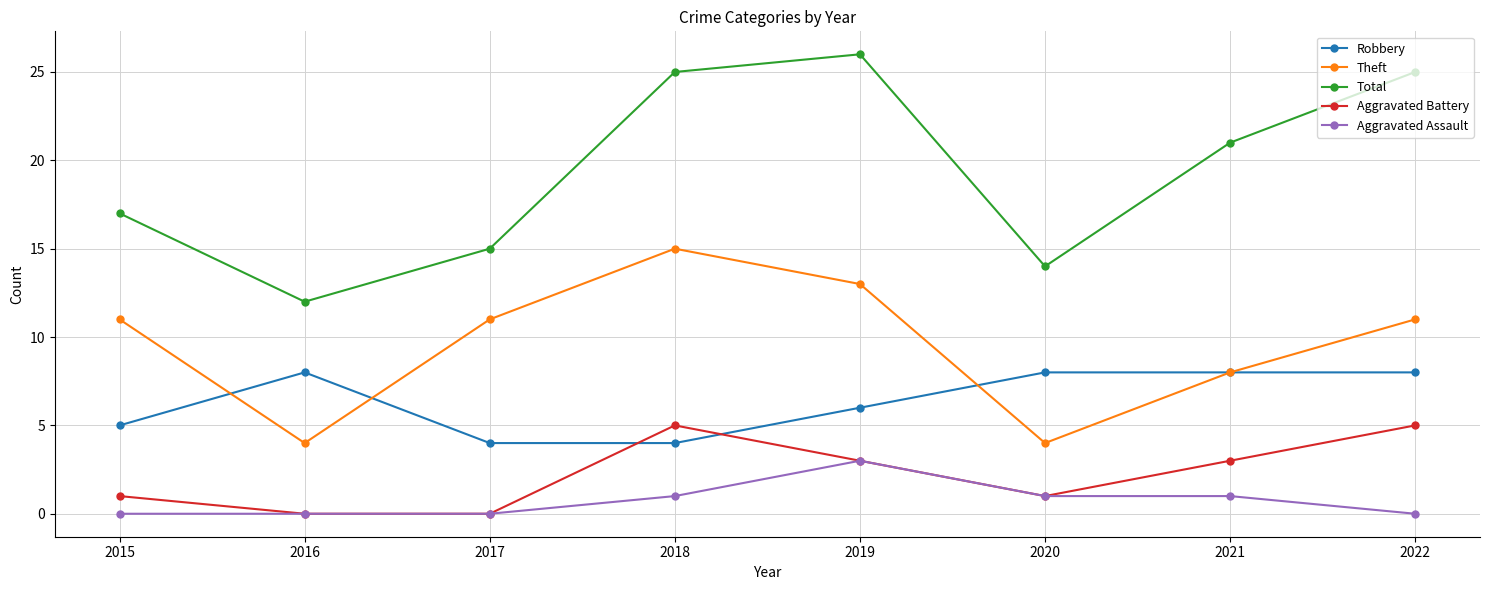

The Total series shows 25 at 2018. True or false?

True